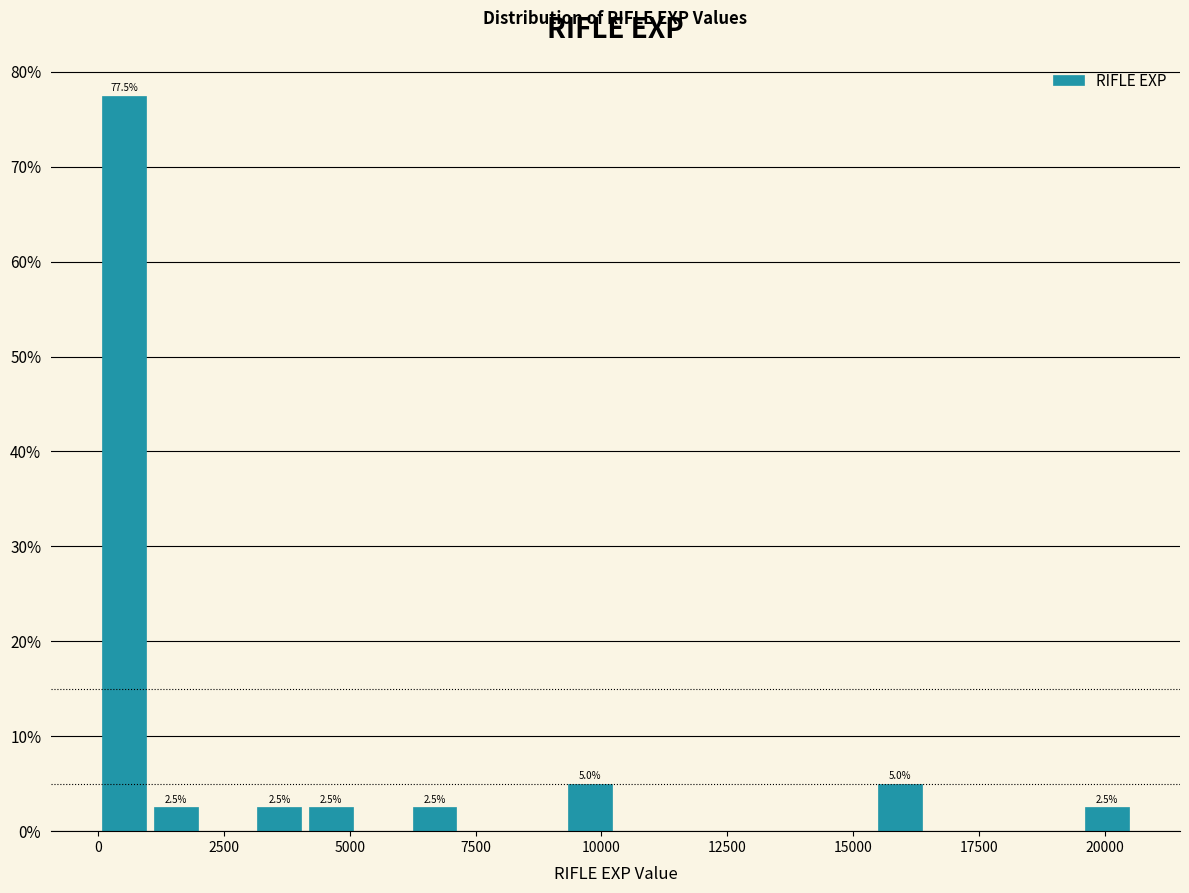

Around what value on the x-axis is the tallest bar? Give the approximate position of its centre, as read against the axis.

500